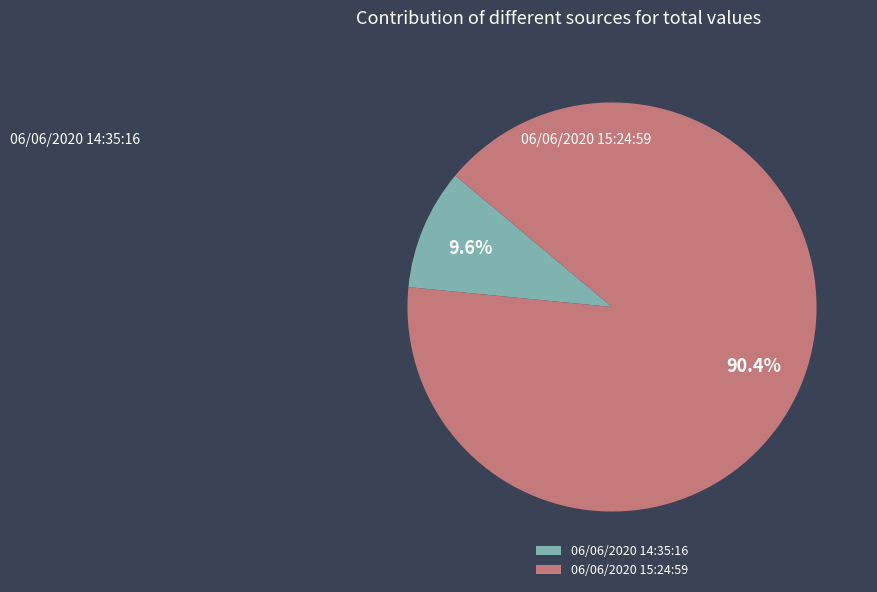

What is the largest slice in the pie chart?

06/06/2020 15:24:59